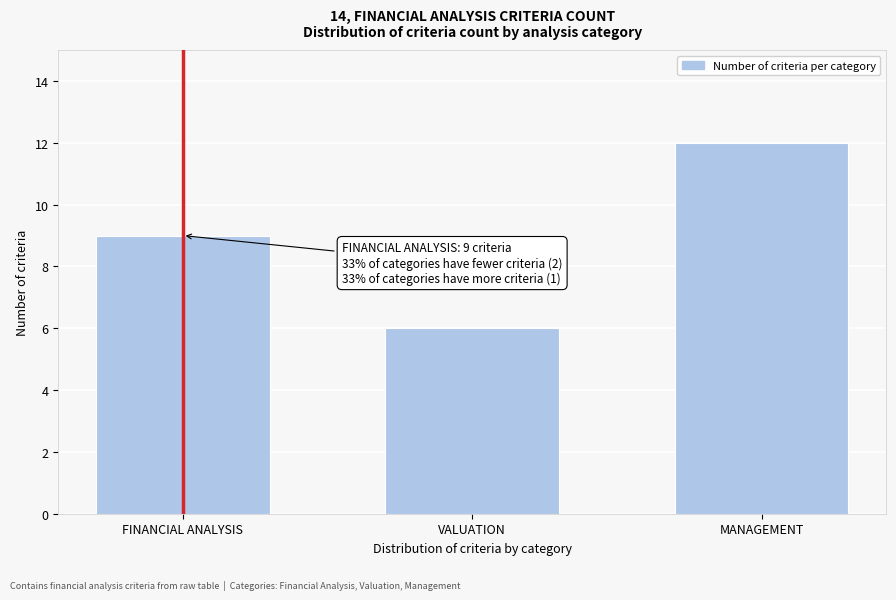

Reading left to right, transcribe all the data shown in this chart.

9	6	12